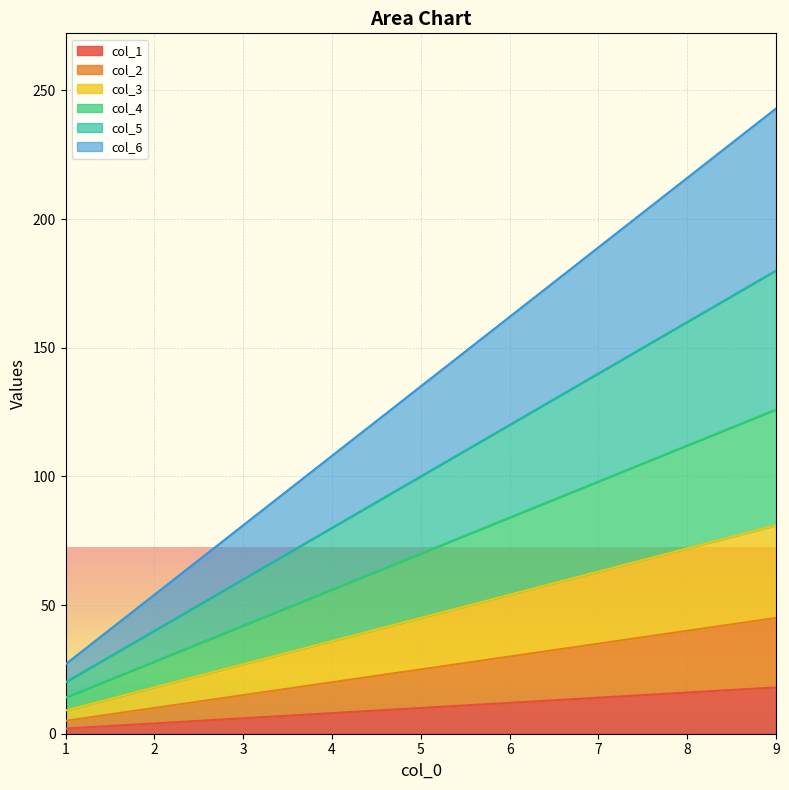

What are all the series names shown in the legend?

col_1, col_2, col_3, col_4, col_5, col_6